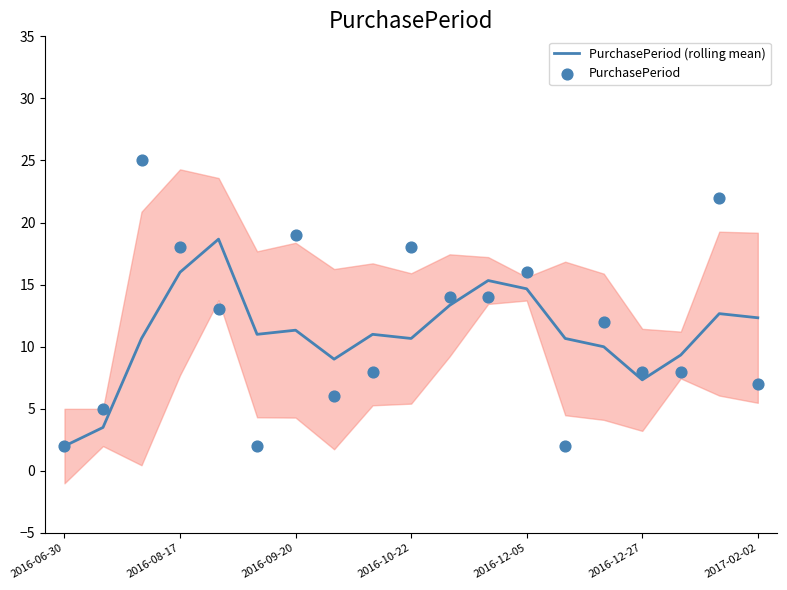

Which series contains the lowest Y value?

PurchasePeriod (rolling mean)